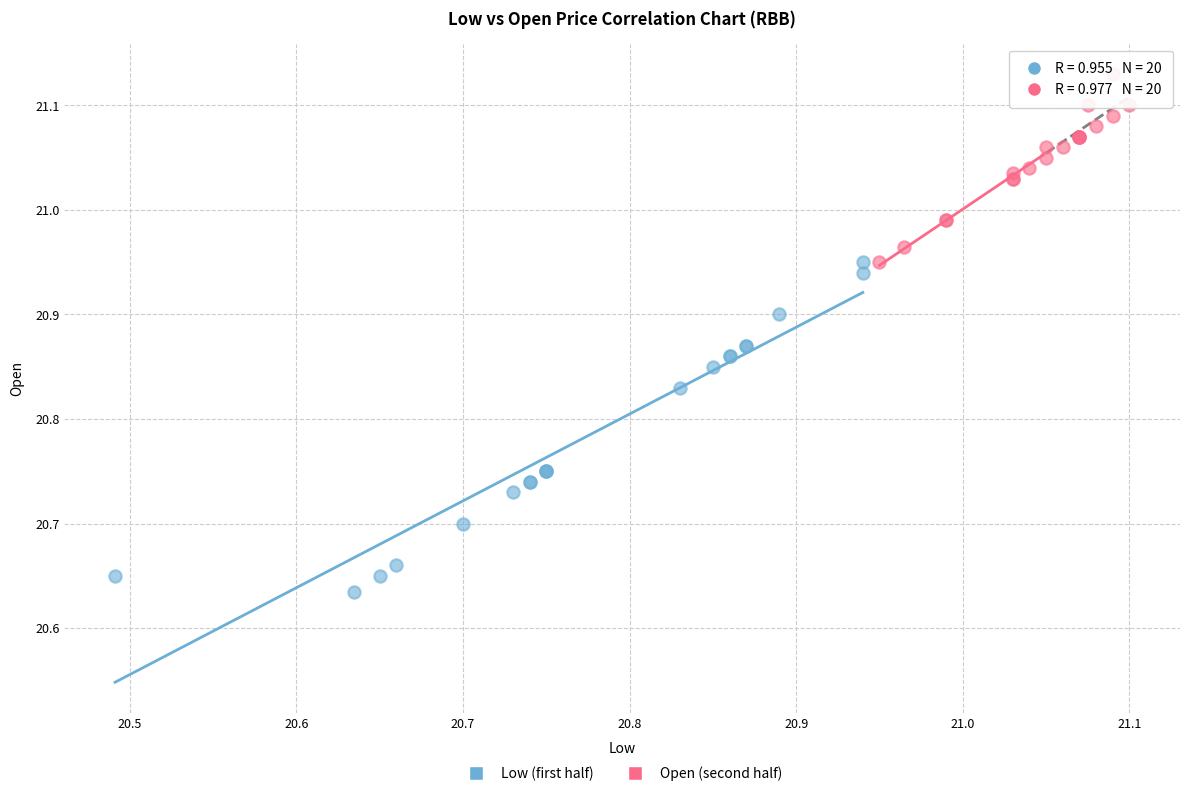

Which series contains the highest Y value?

Open (second half)